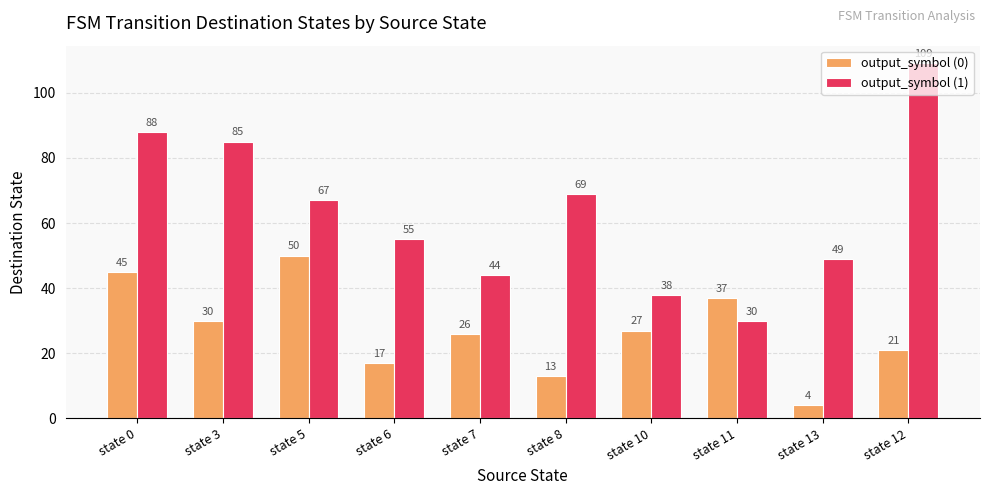

What is the difference between the maximum and minimum values in the output_symbol (0) series?

46